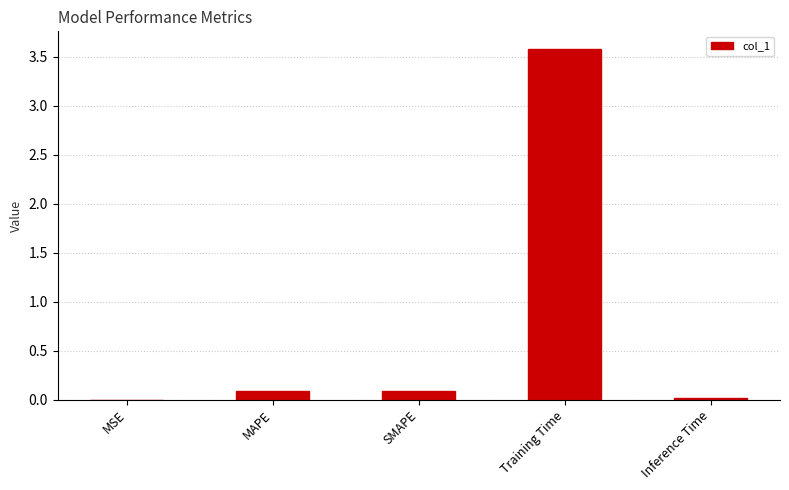

Between SMAPE and MSE, which is larger?

SMAPE